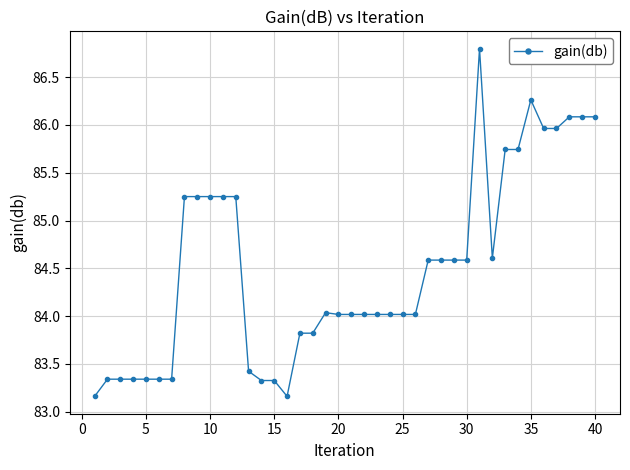

What is the value of the 36th point from the left?

86.0